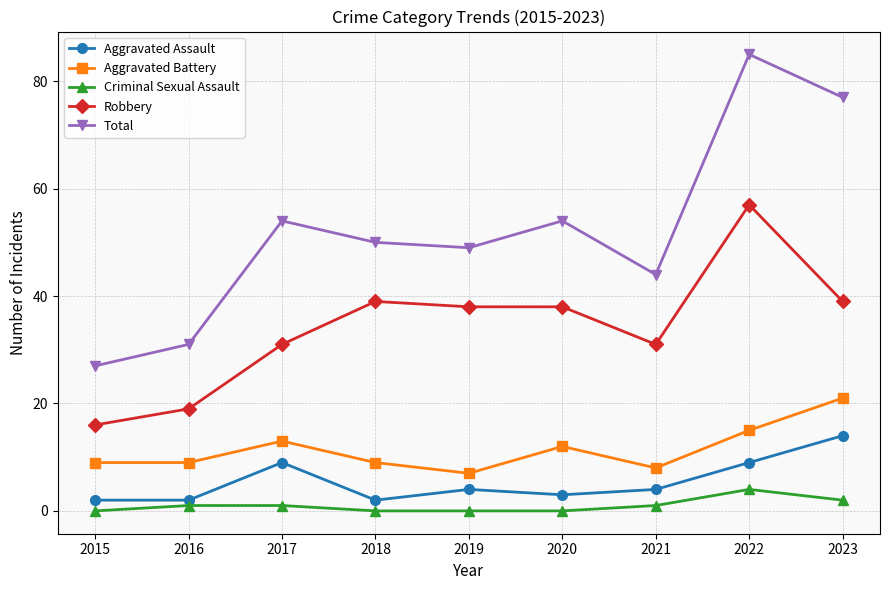

What is the difference between the highest and lowest values at 2023?

75